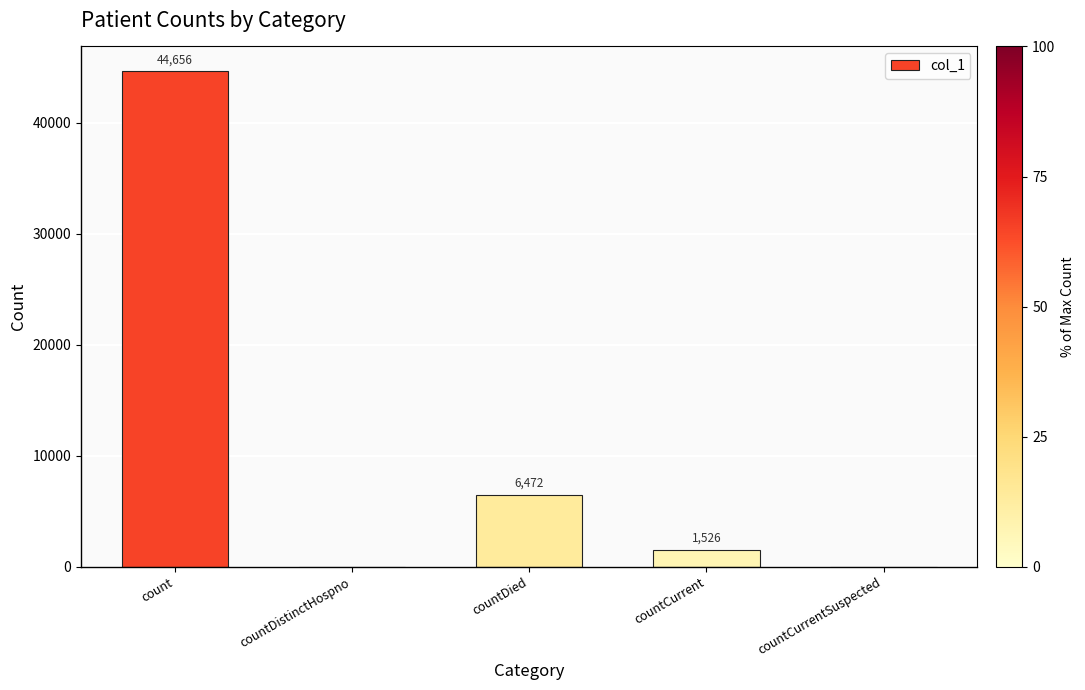

Where does the data first go above 1526?

count